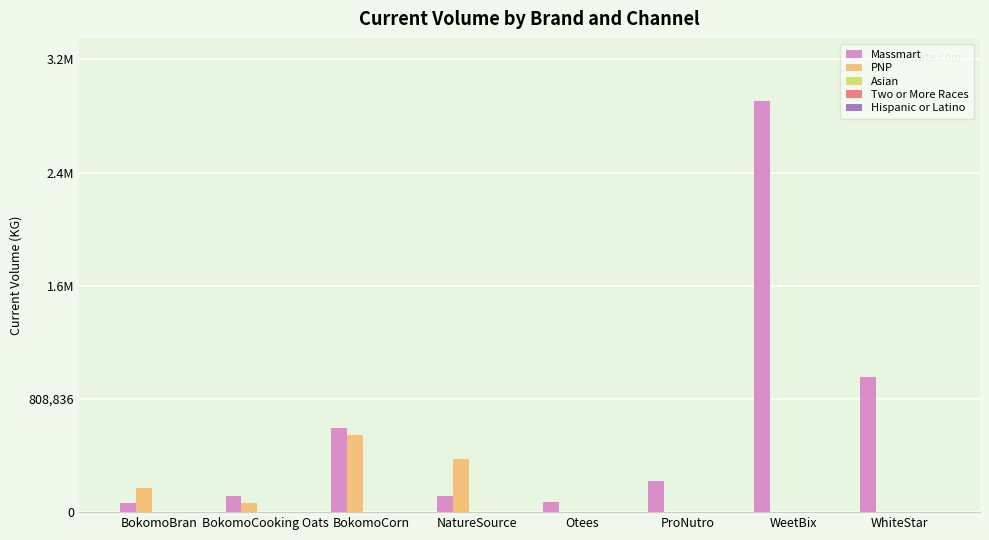

Does the chart contain stacked bars?

No